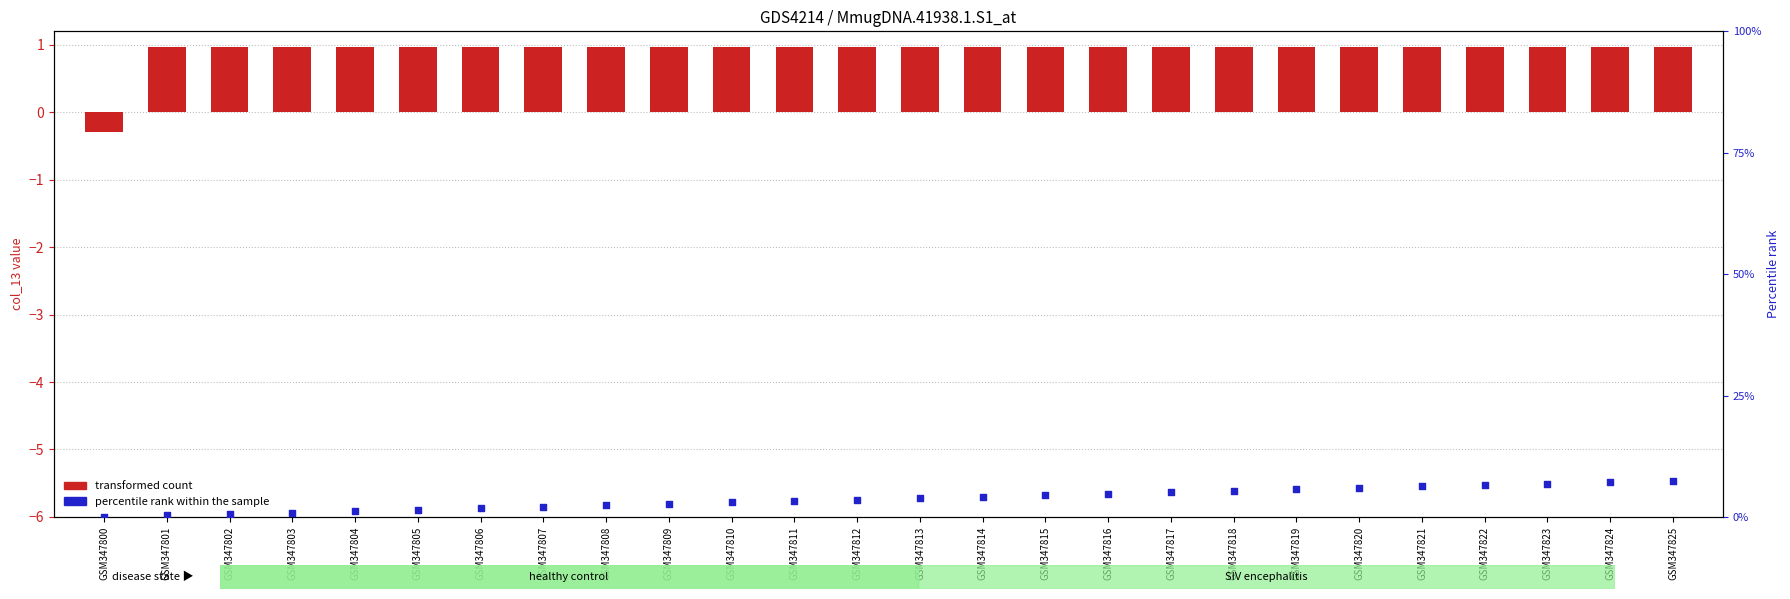

At how many categories does at least one series exceed 0?

25